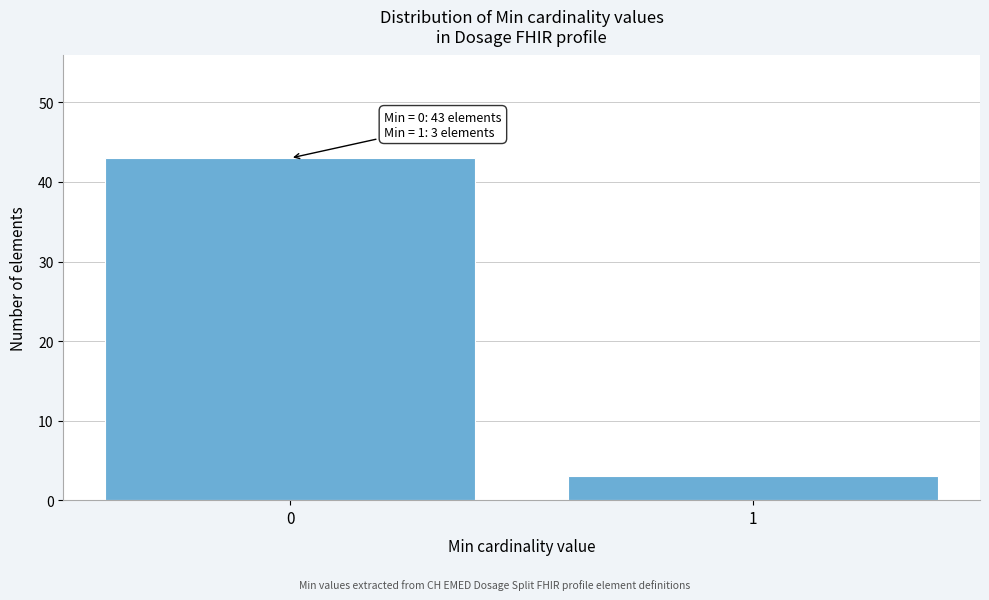

Reading left to right, what are all the values shown in this chart?

0=43	1=3